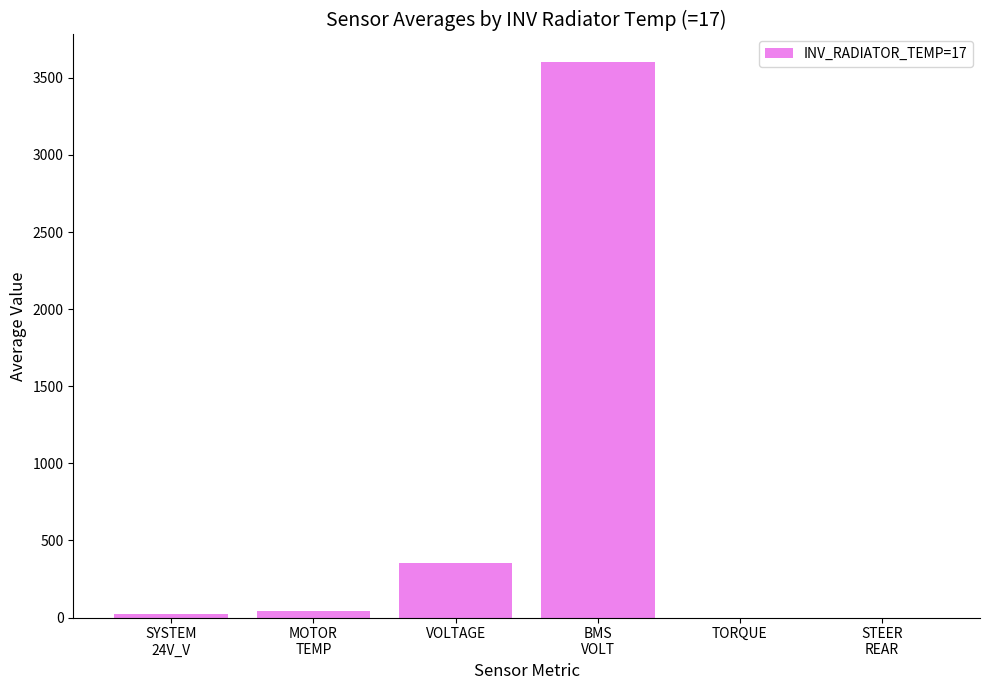

The value at BMS
VOLT is 3601.0. True or false?

True